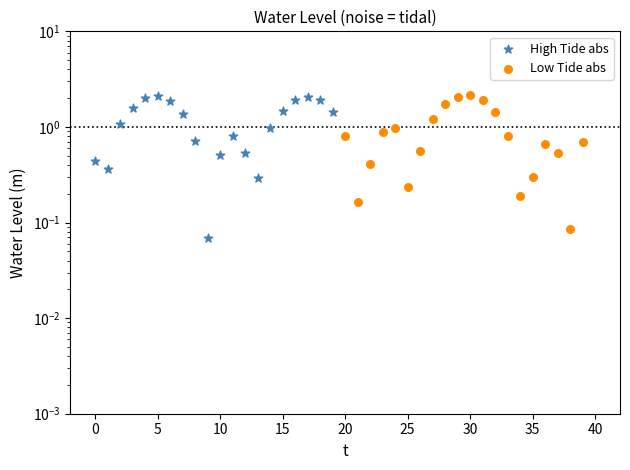

Which series contains the lowest Y value?

High Tide abs